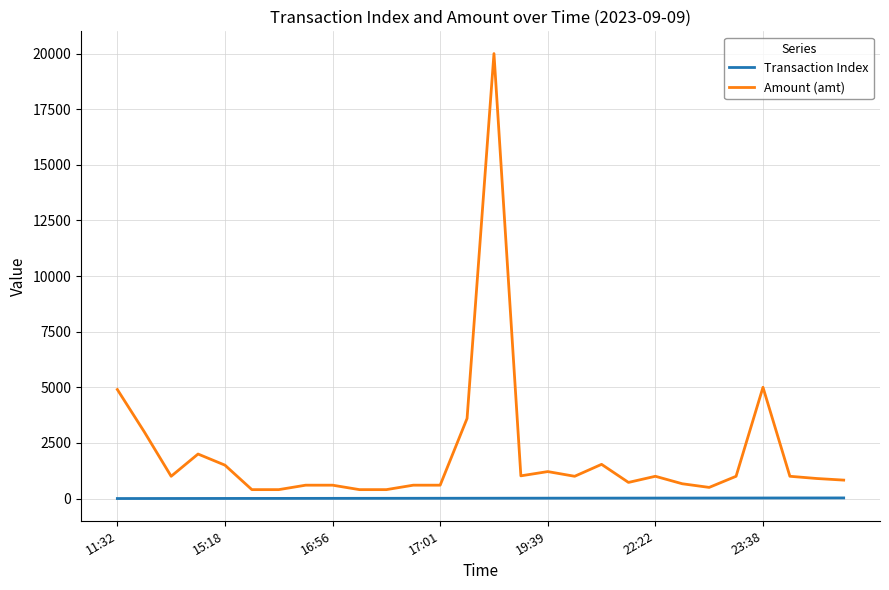

List the series in order of their overall mean, lowest first.

Transaction Index, Amount (amt)